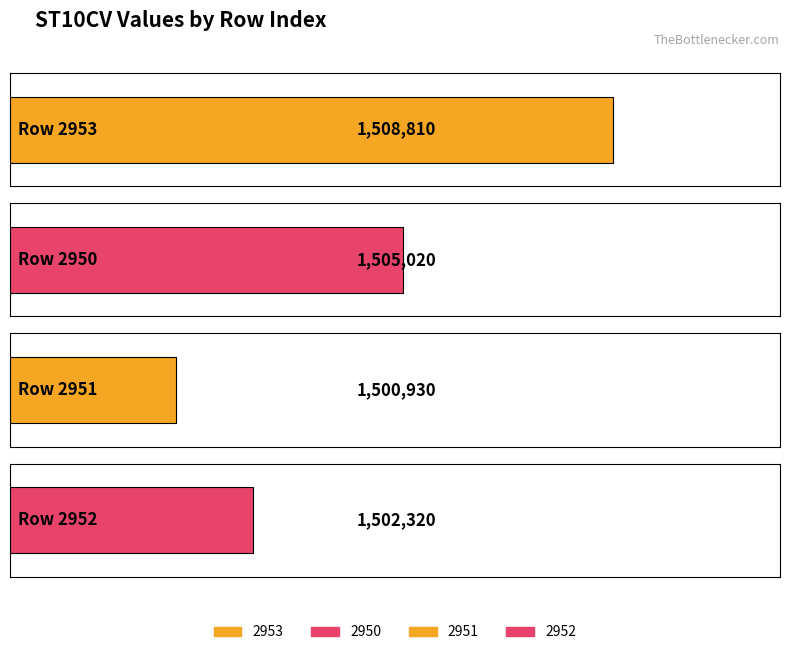

Is it true that the value at 2951 is 1500930?

True